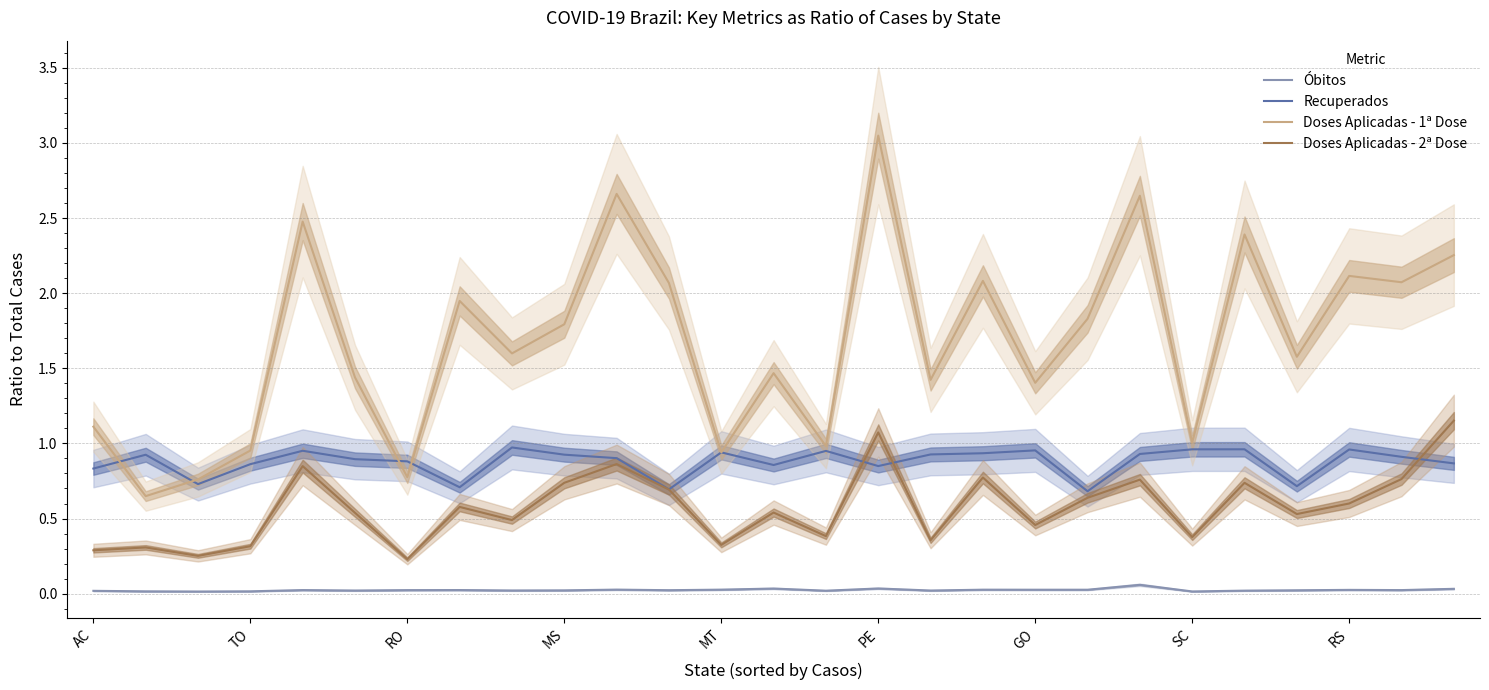

True or false: Doses Aplicadas - 2ª Dose and Doses Aplicadas - 1ª Dose intersect in this chart.

False